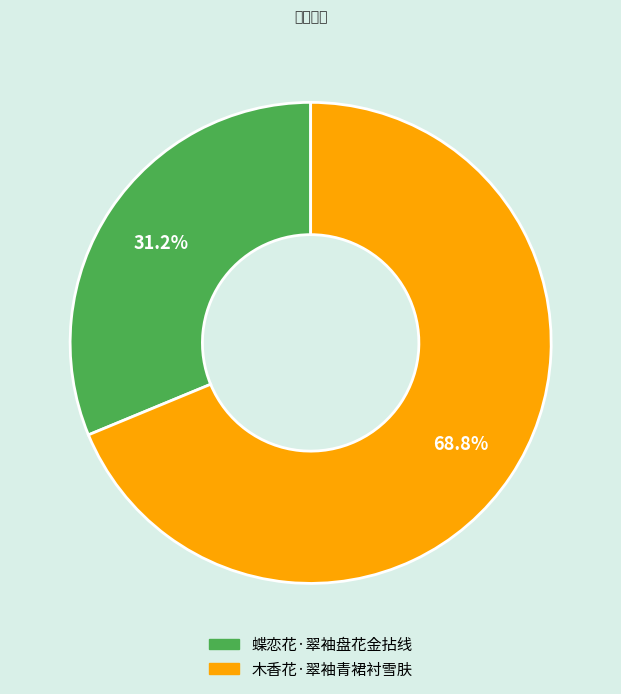

True or false: 蝶恋花·翠袖盘花金拈线 accounts for 41% of the total.

False